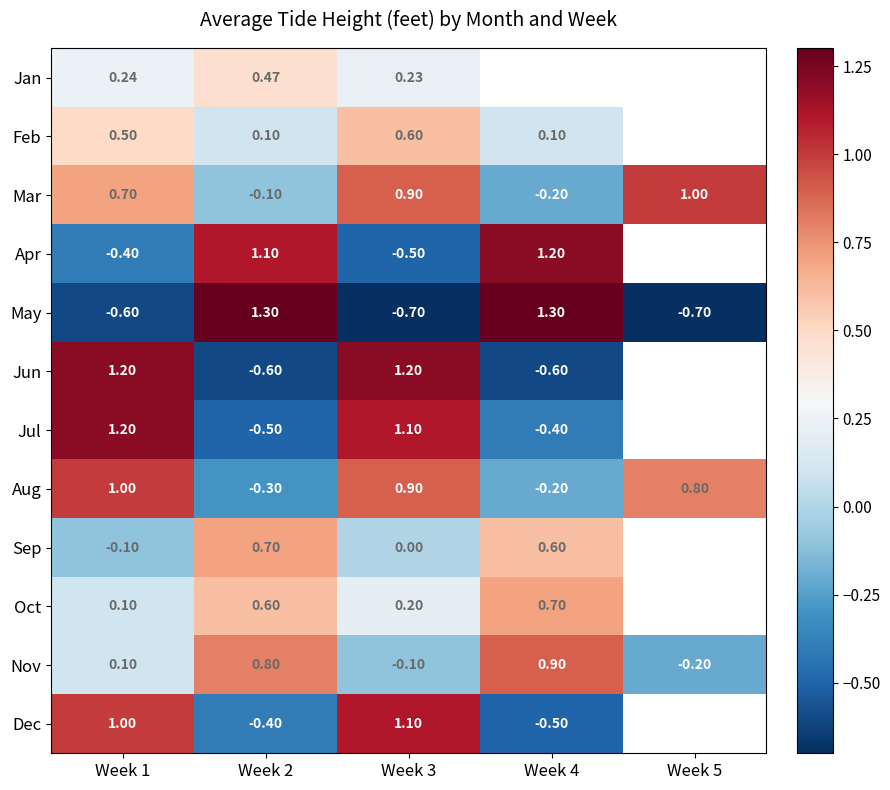

What is the greatest value displayed?

1.3